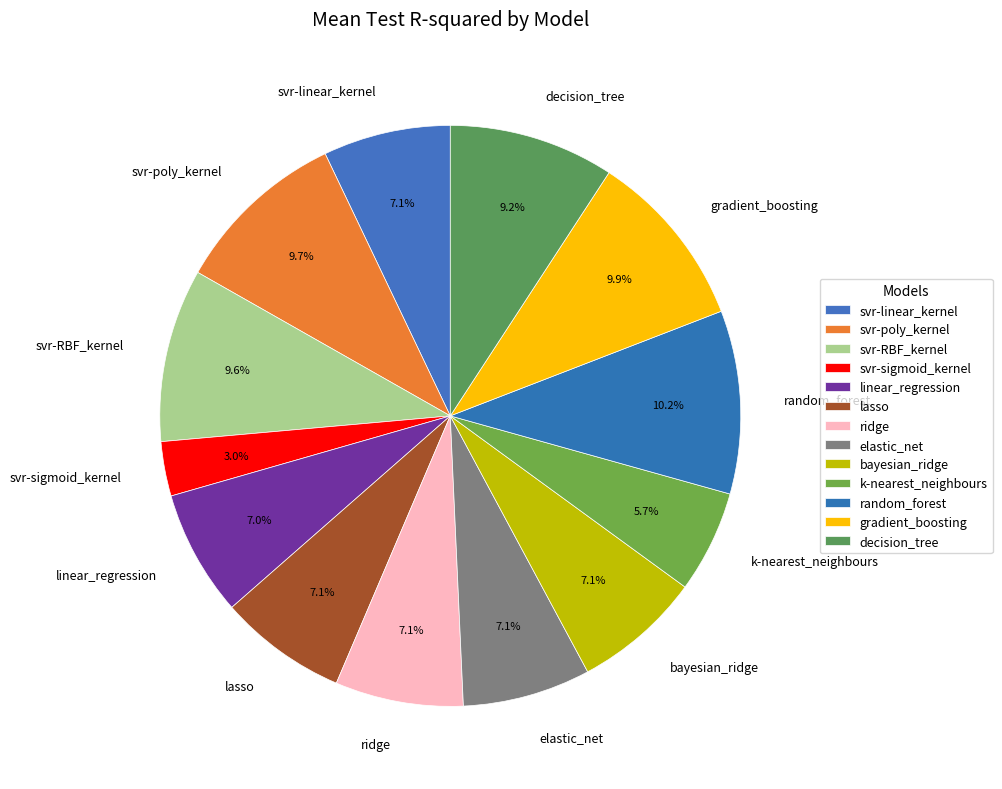

Combined, what portion of the pie is svr-poly_kernel and k-nearest_neighbours?

15.4%